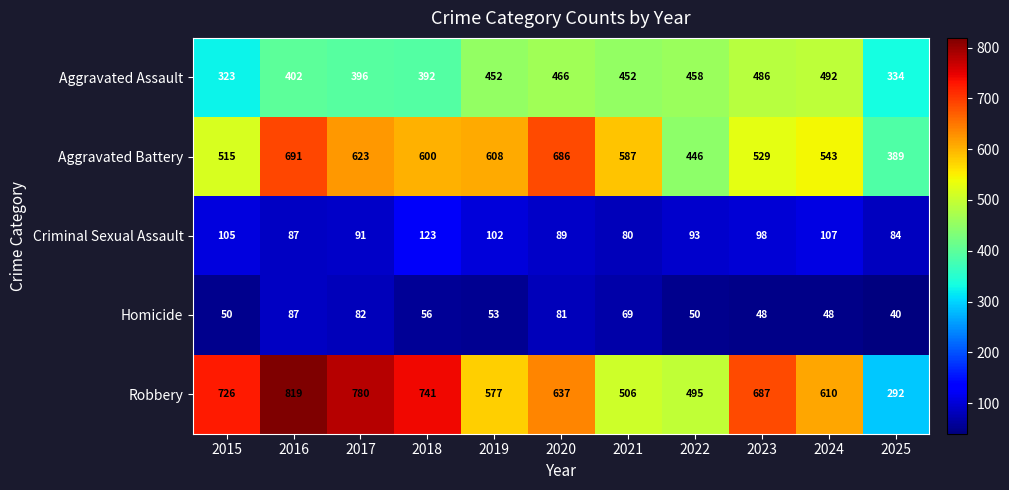

At which label does Criminal Sexual Assault first exceed 93?

2015